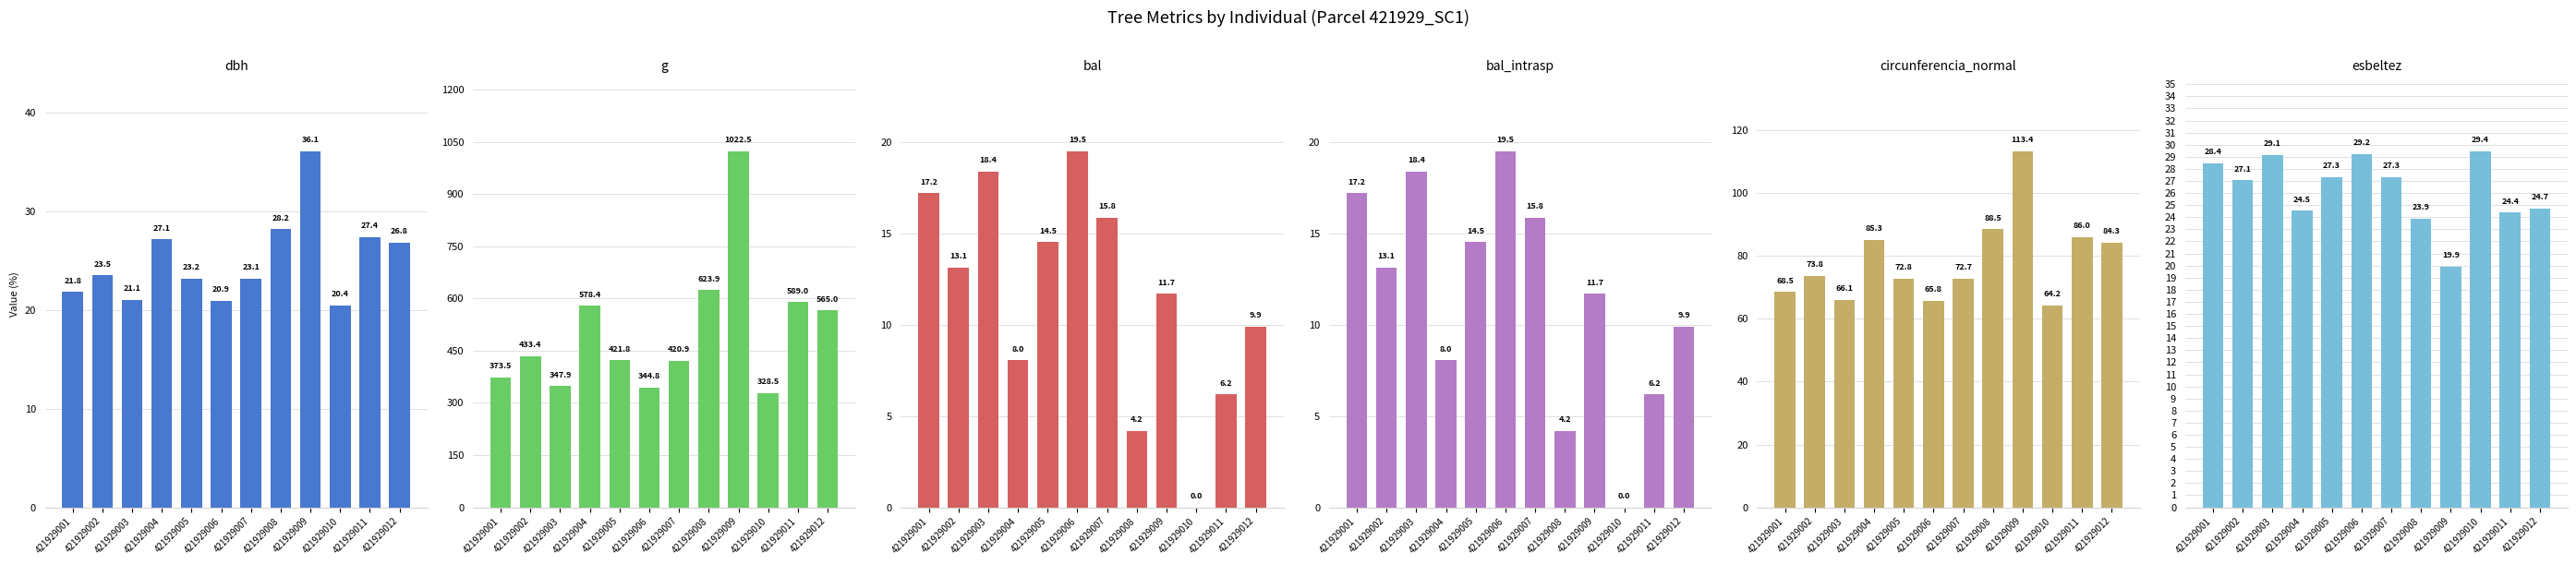

What is the difference between the maximum and minimum values in the circunferencia_normal series?

49.1